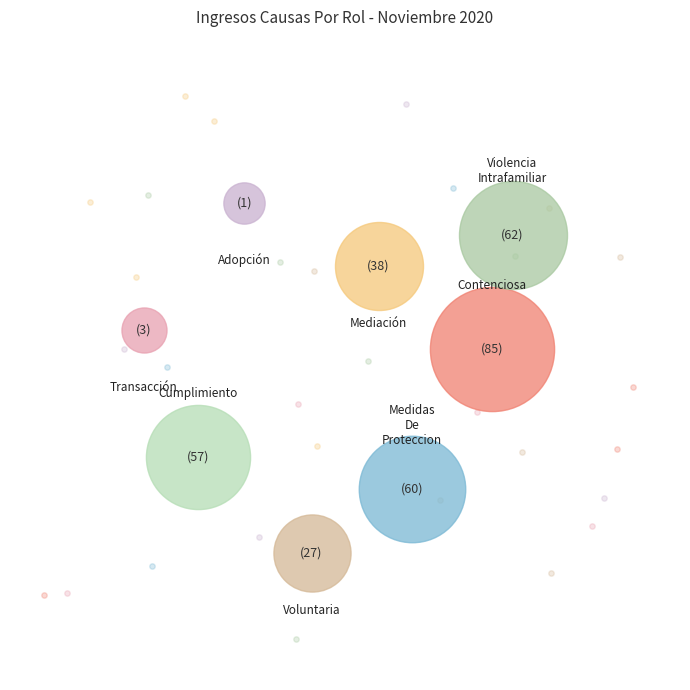

Between Mediación and Violencia Intrafamiliar, which is larger?

Violencia Intrafamiliar